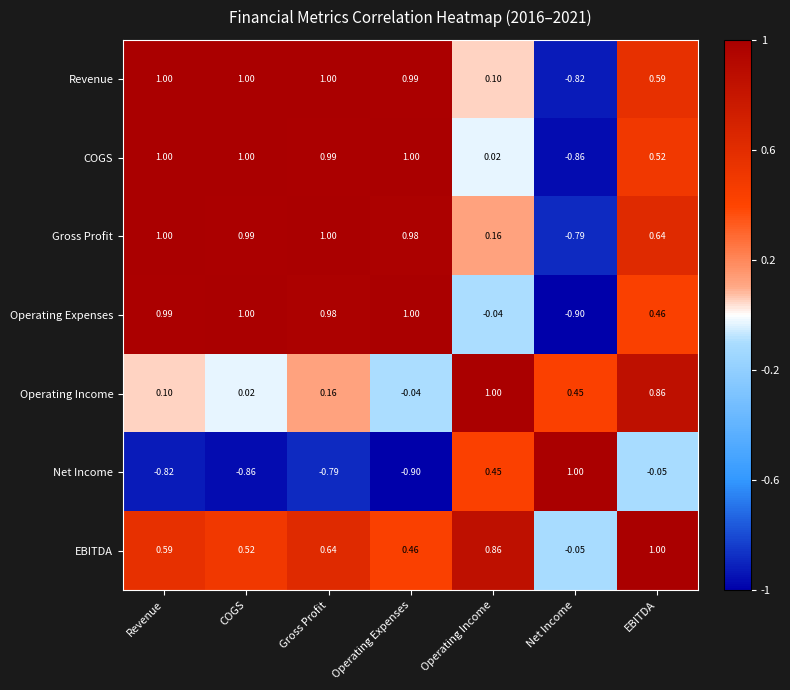

Rank the categories by EBITDA value from lowest to highest.

Net Income, Operating Expenses, COGS, Revenue, Gross Profit, Operating Income, EBITDA